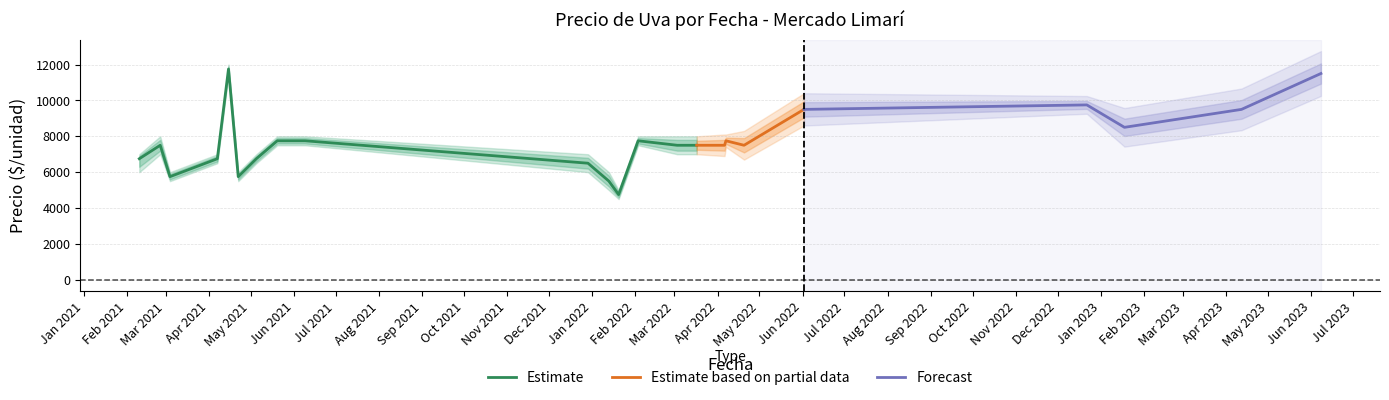

What is the maximum value for Estimate?

11750